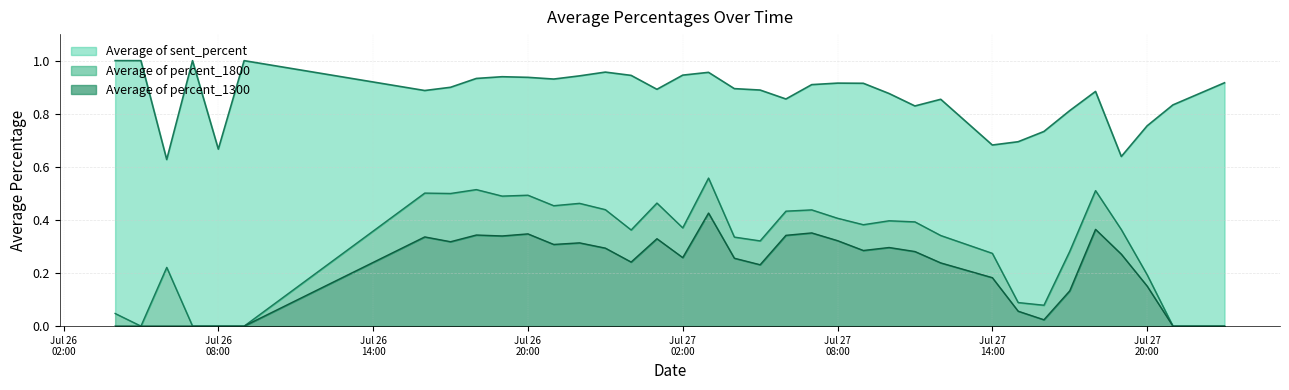

What is the value of the Average of sent_percent point at the 24th from the left?

0.9